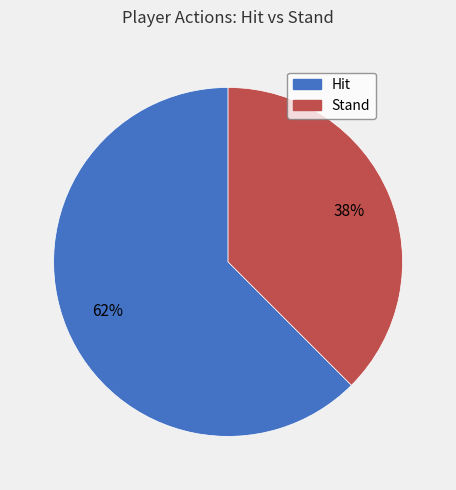

To the nearest percent, what percentage of the pie is Hit?

62%